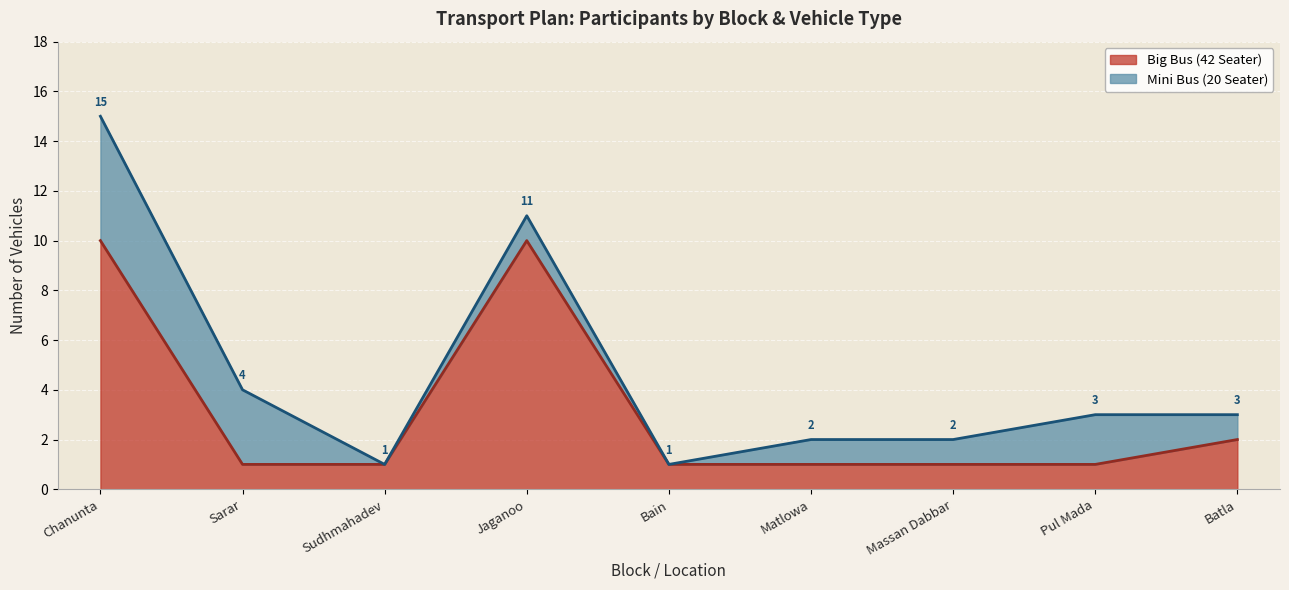

At which category does the data reach its first local peak?

Jaganoo